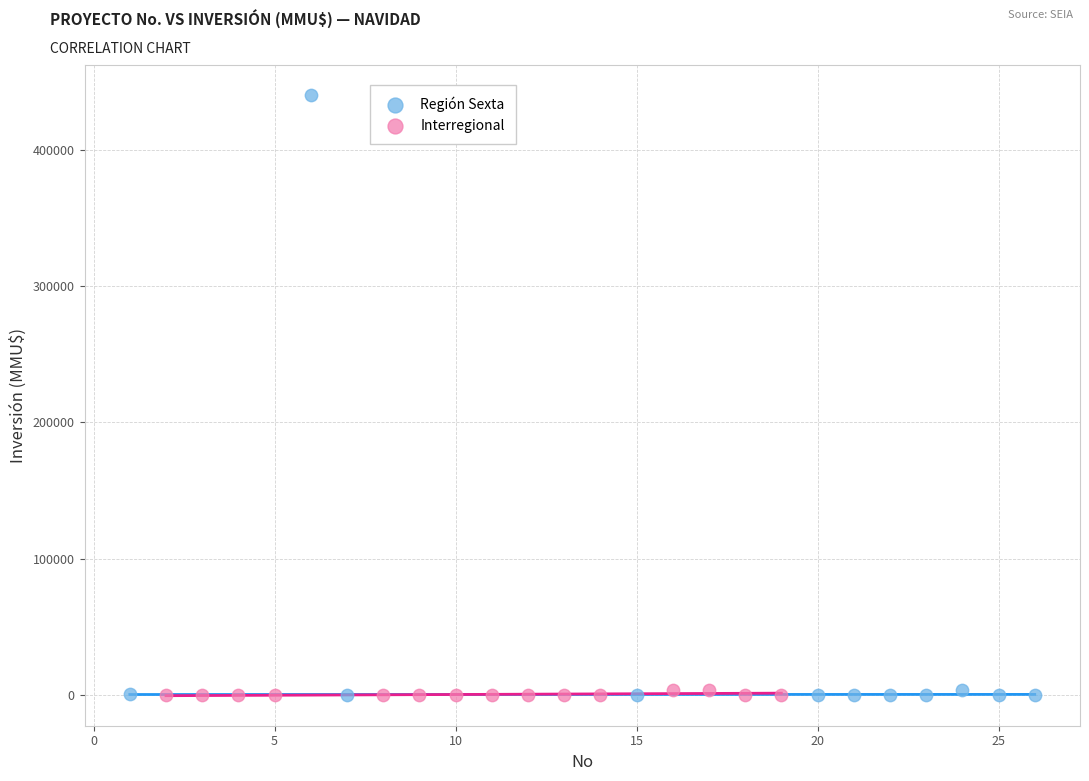

Which series contains the highest Y value?

Región Sexta